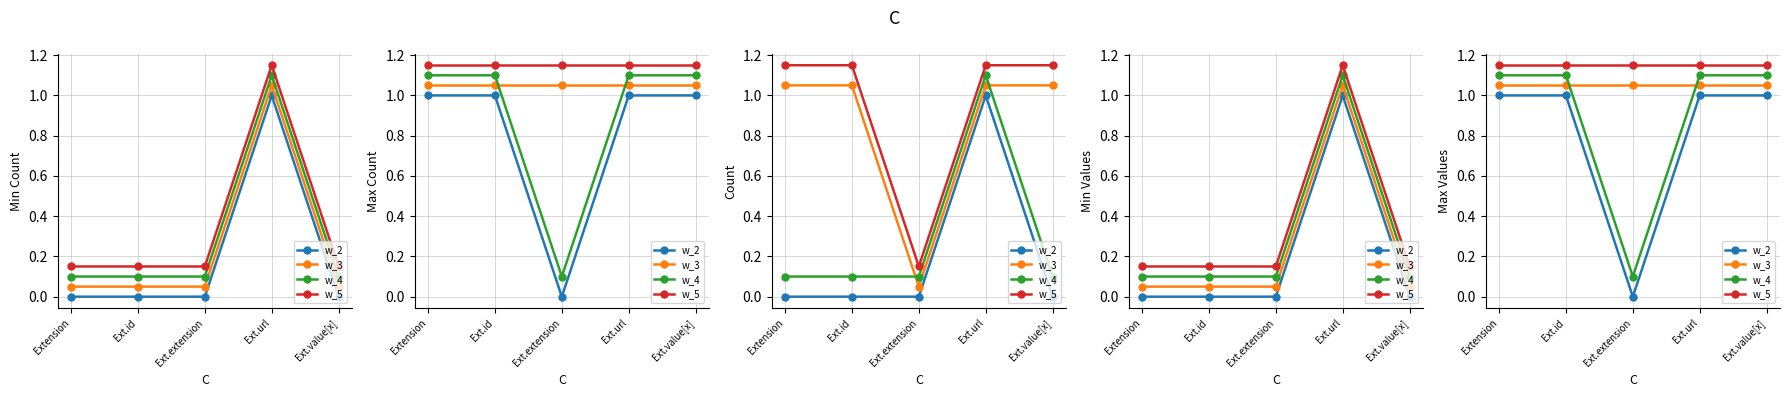

Is this an area chart (filled region under the line)?

No